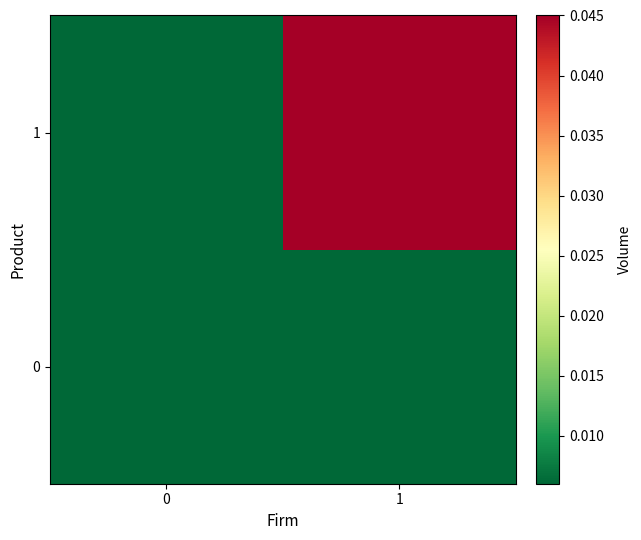

Rank the series at 1 from highest to lowest value.

1, 0